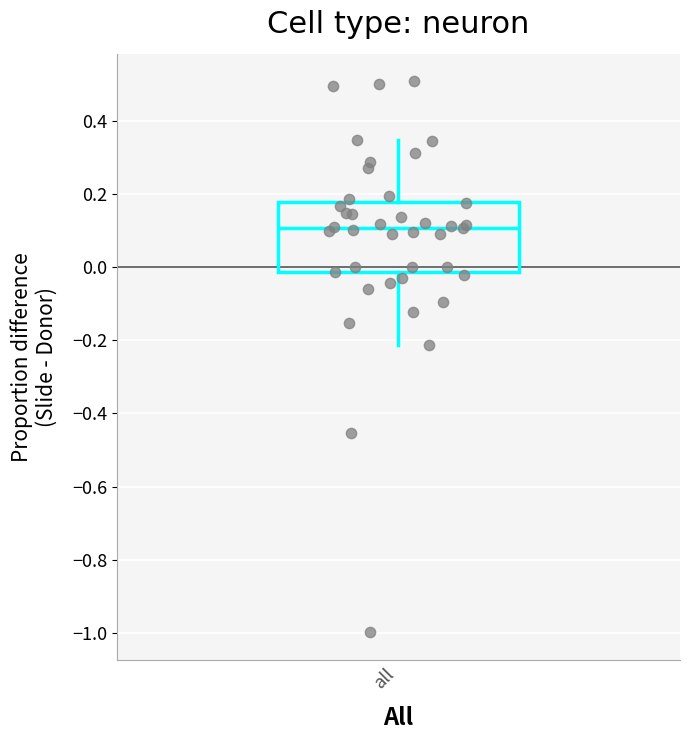

Transcribe this box plot: give where the median line is, the range the box spans, and where the two whiskers end, as read against the y-axis. The values are not printed on the chart, so give them approximately, as read against the axis.

median 0.10, box -0.02 to 0.18, whiskers -0.22 to 0.34